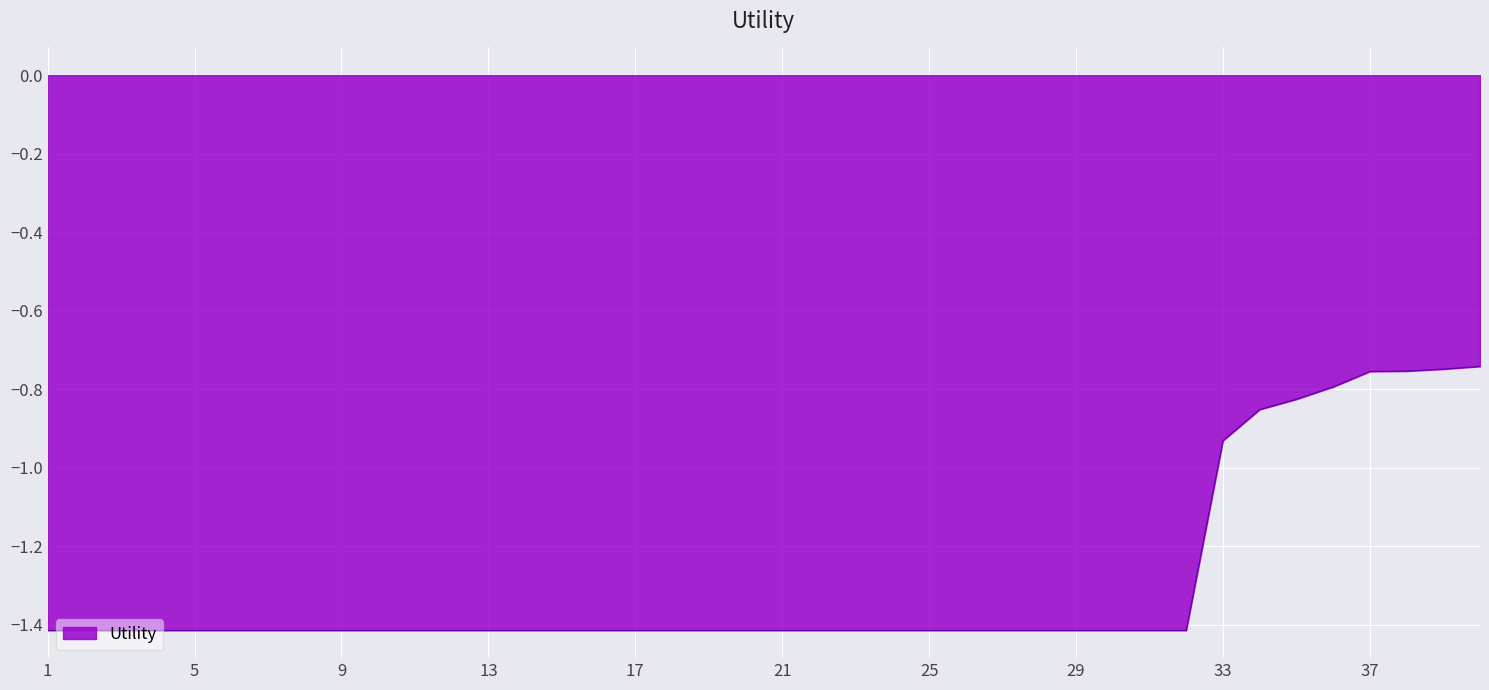

What is the difference between the maximum and minimum values?

0.7